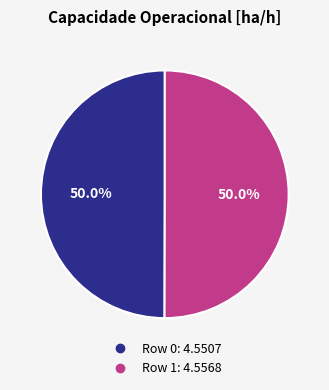

To the nearest percent, what portion does Row 0 represent?

50%